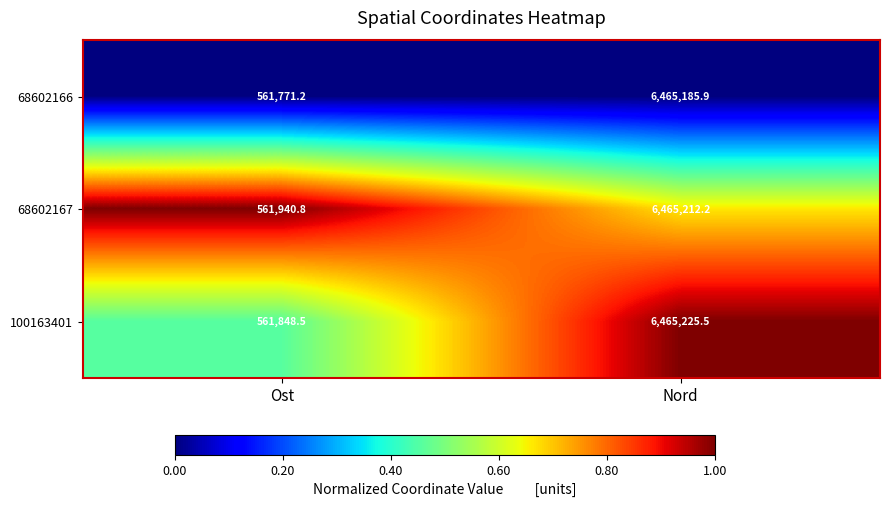

At which category does the chart reach its peak across all series?

Nord